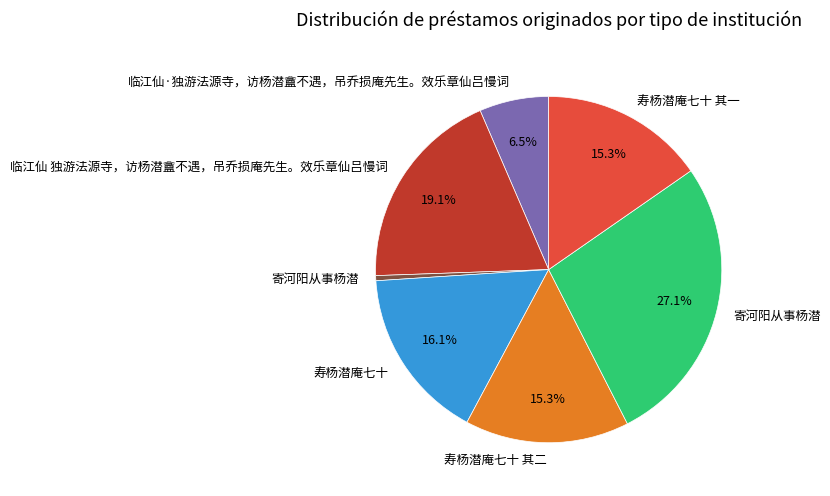

How many slices are in this pie chart?

7